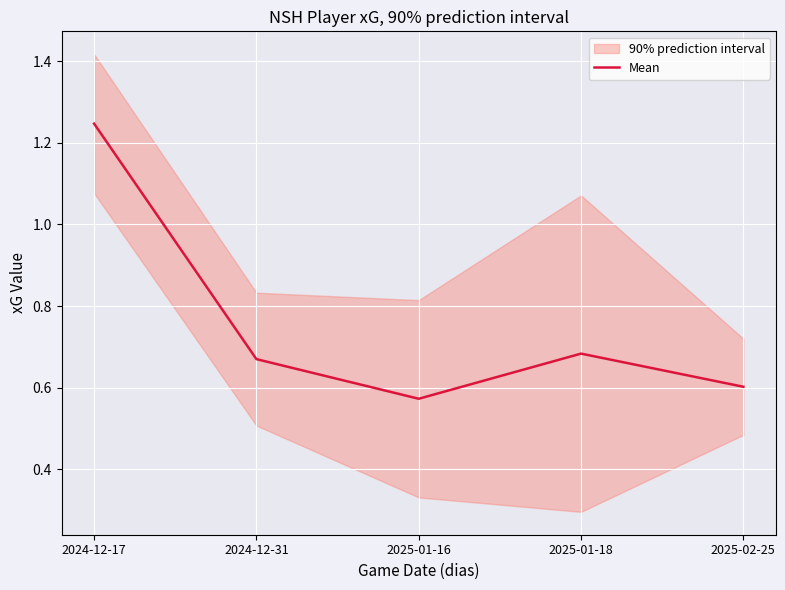

What is the difference between the second highest and second lowest values?

0.1